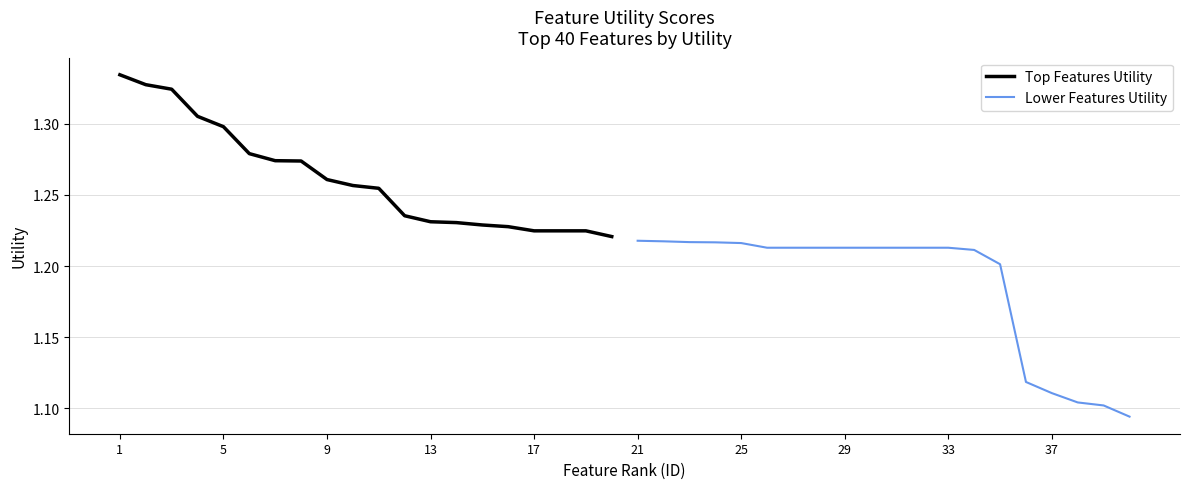

Is it true that Top Features Utility equals 1.3 at 5?

True